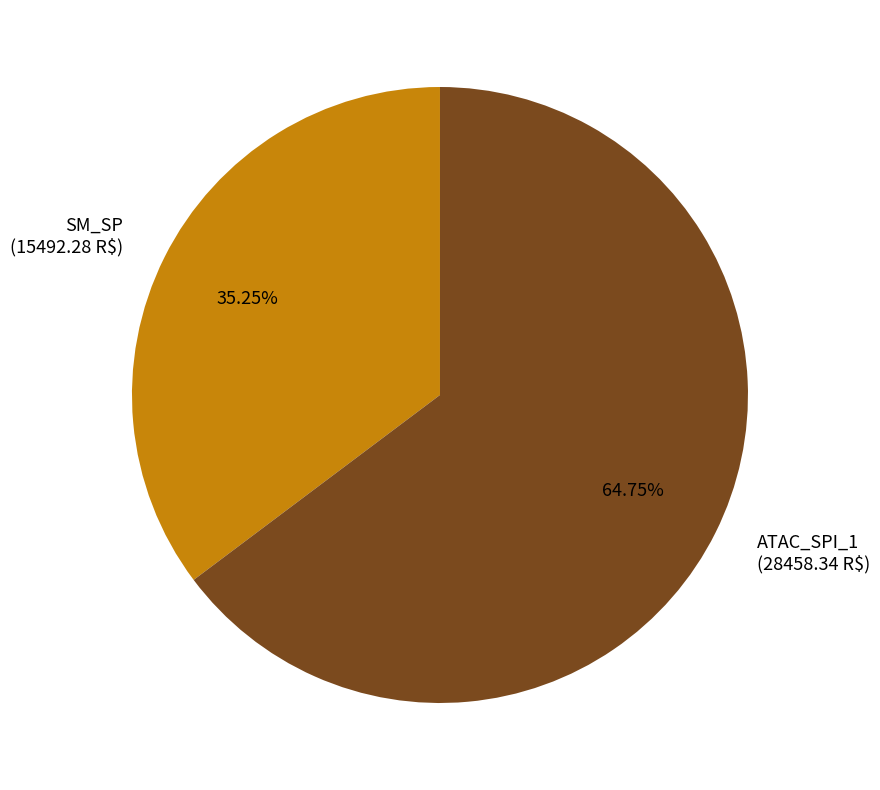

Is there a majority slice in this chart?

Yes